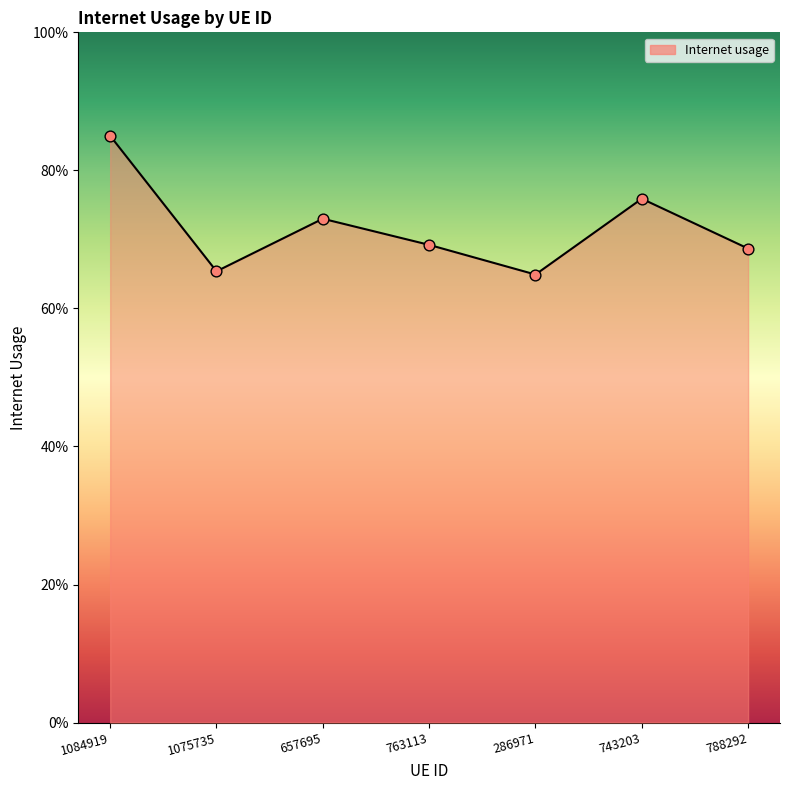

Between 286971 and 1084919, which is larger?

1084919